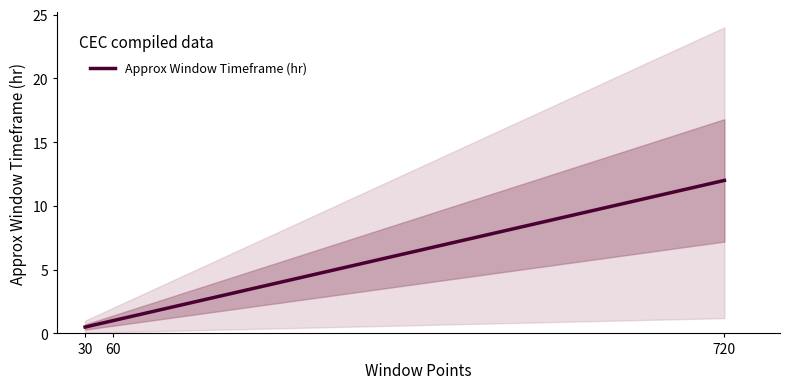

Rank the categories by value from lowest to highest.

30, 60, 720